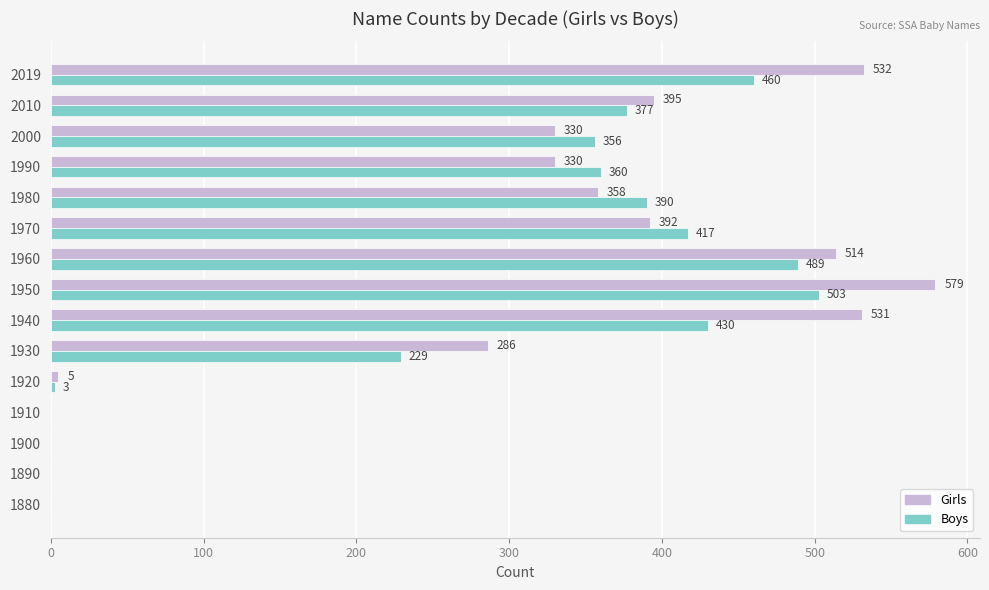

Between 1940 and 2019, which series saw the biggest shift?

Boys